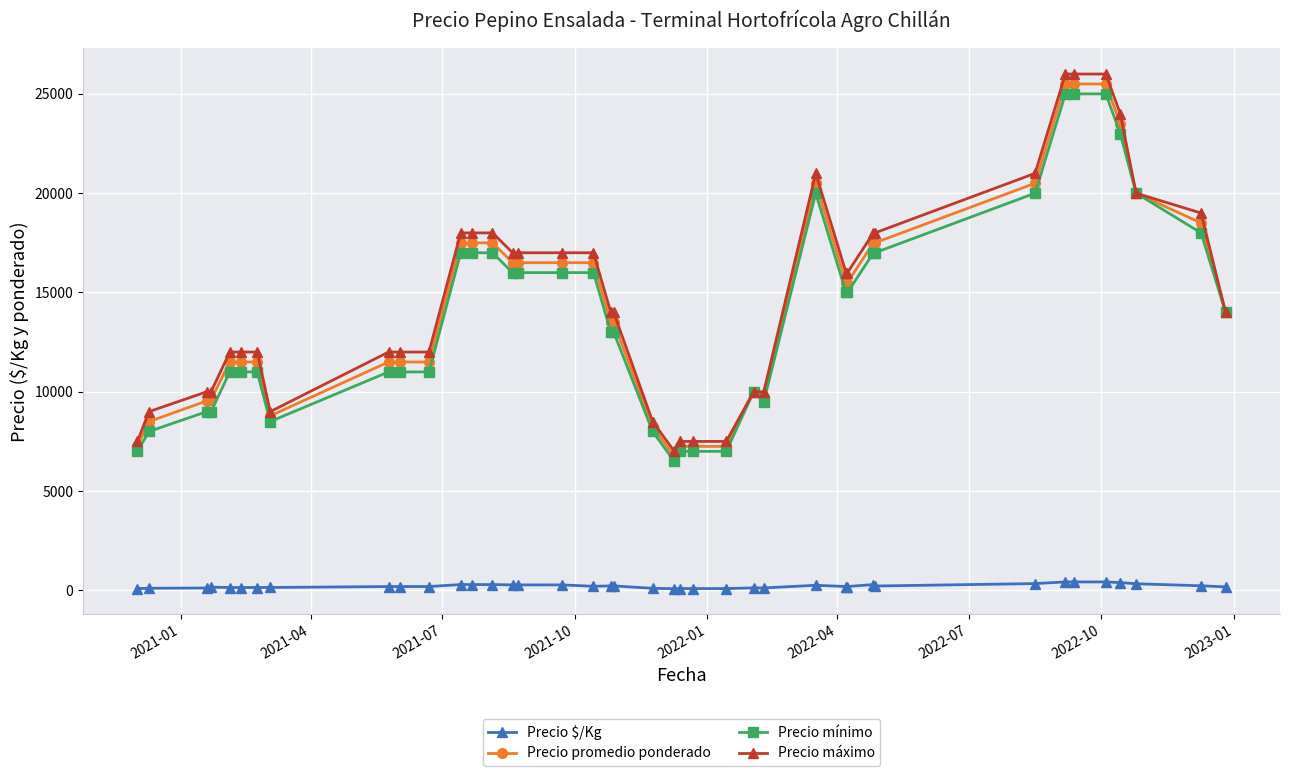

At how many categories does at least one series exceed 4772?

40